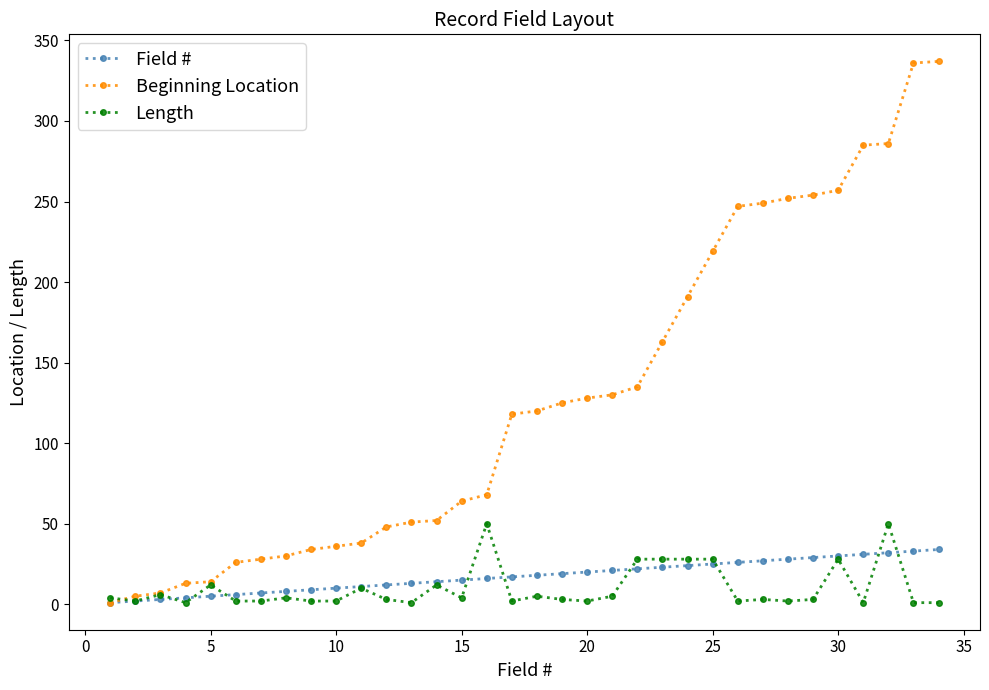

Does the chart display data point markers on the line(s)?

Yes